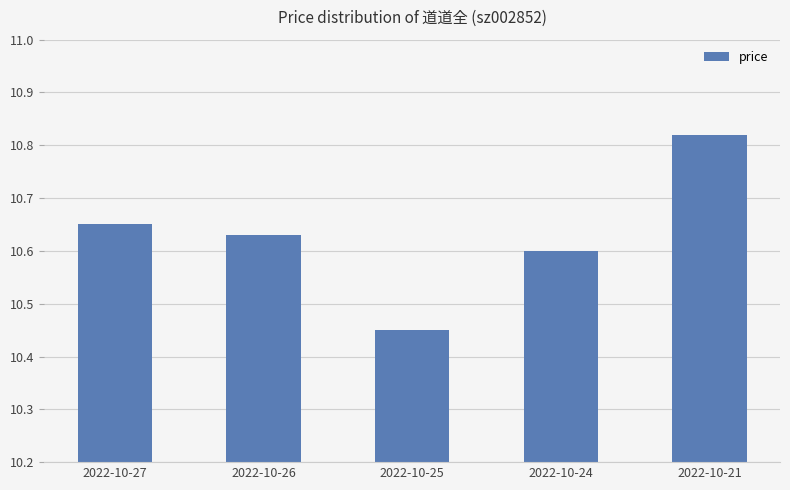

Which category has the highest value across all series?

2022-10-21